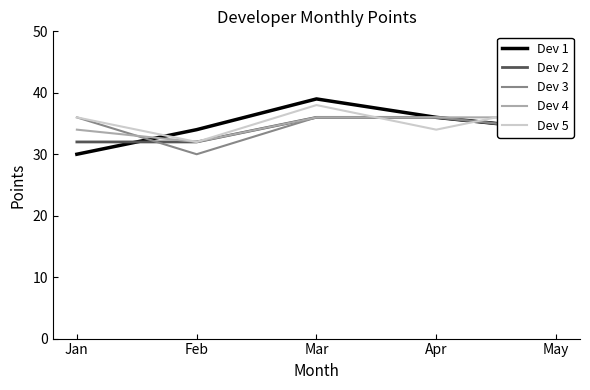

The Dev 1 series shows 10 at Jan. True or false?

False